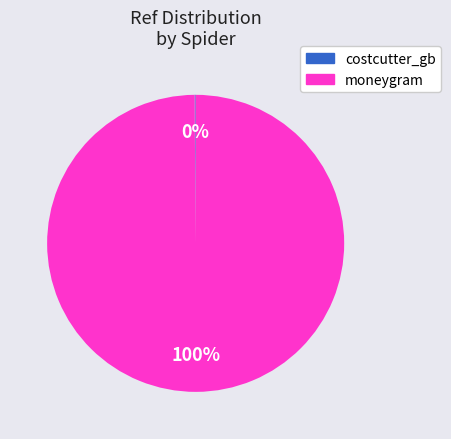

Is it true that moneygram is 100% of the pie?

True